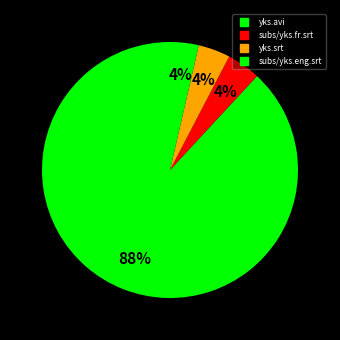

How many segments does this pie chart have?

4